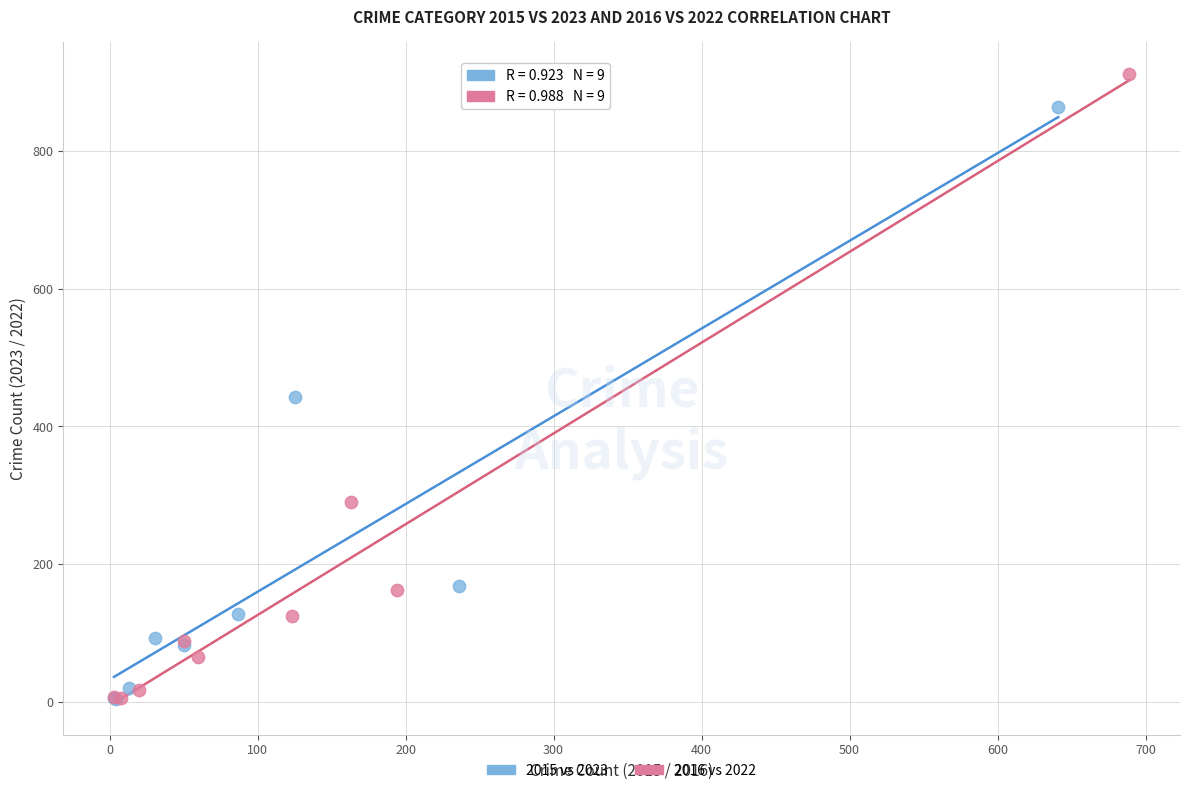

What are all the series names shown in the legend?

2015 vs 2023, 2016 vs 2022